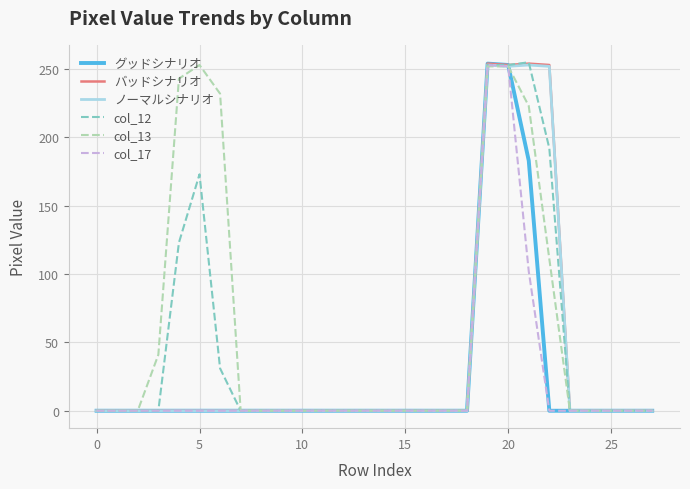

What is the maximum value for ノーマルシナリオ?

253